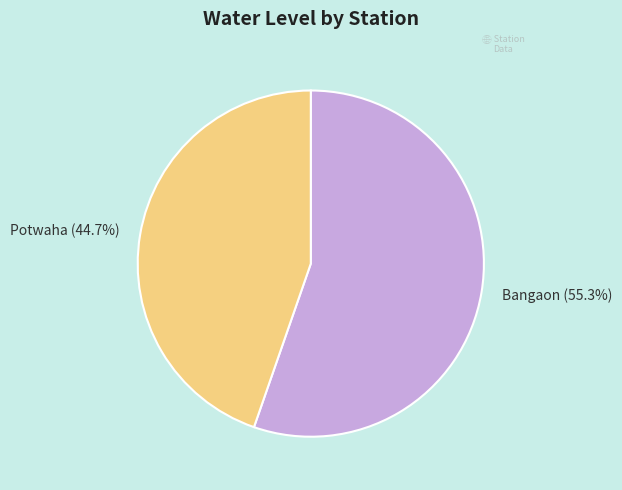

What is the total percentage of Bangaon and Potwaha?

100.0%